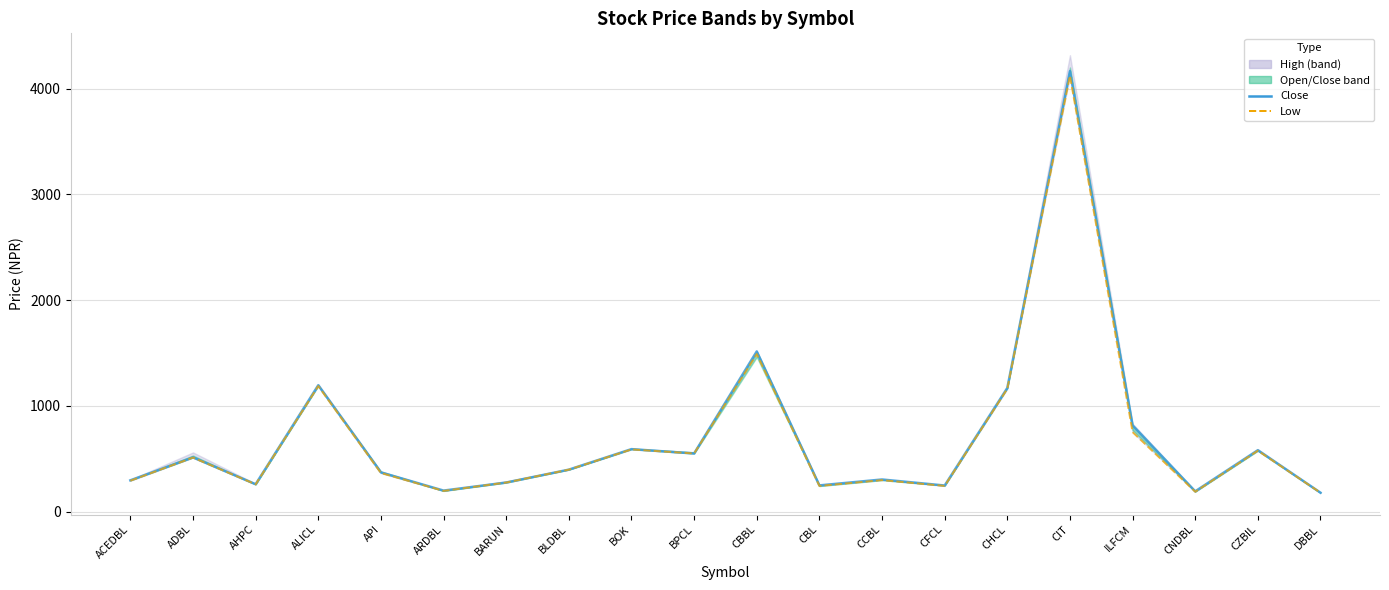

Count the number of categories in the chart.

20